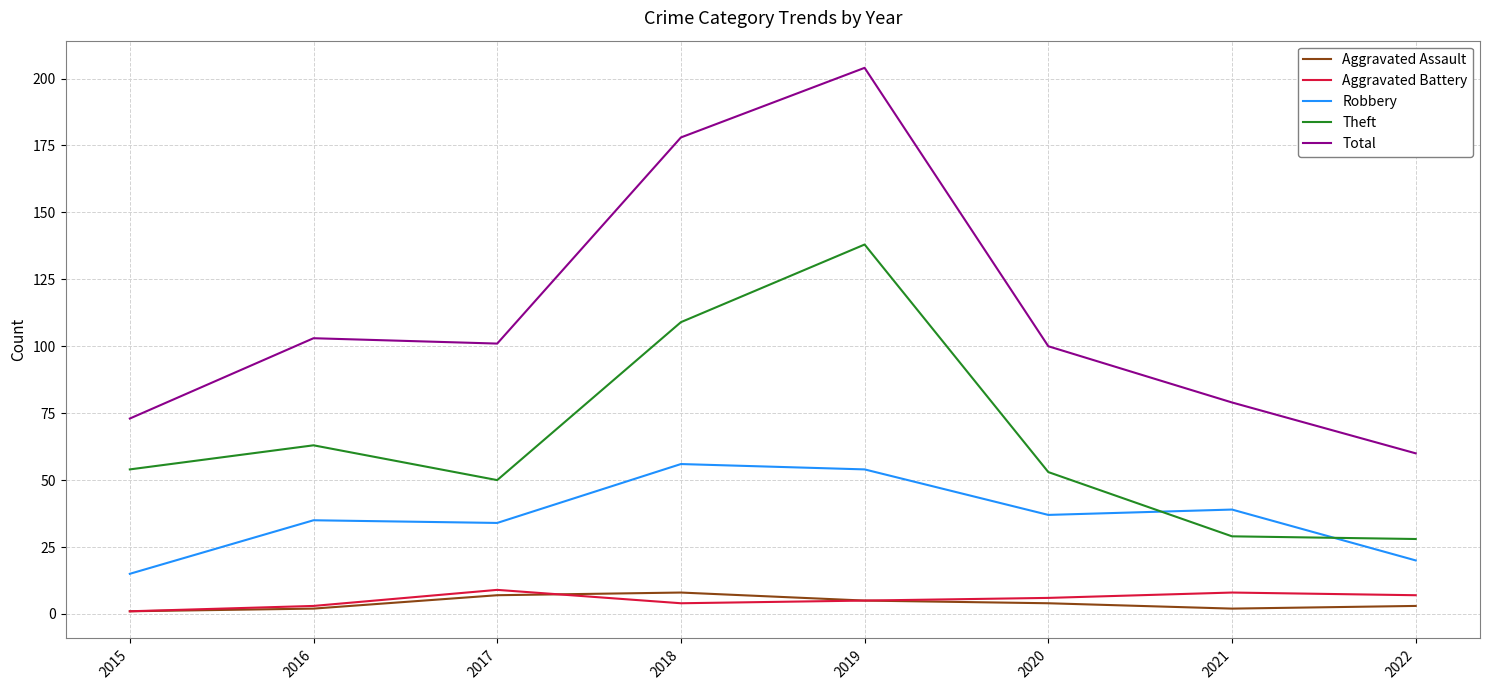

What is the total value across all series at 2019?

406